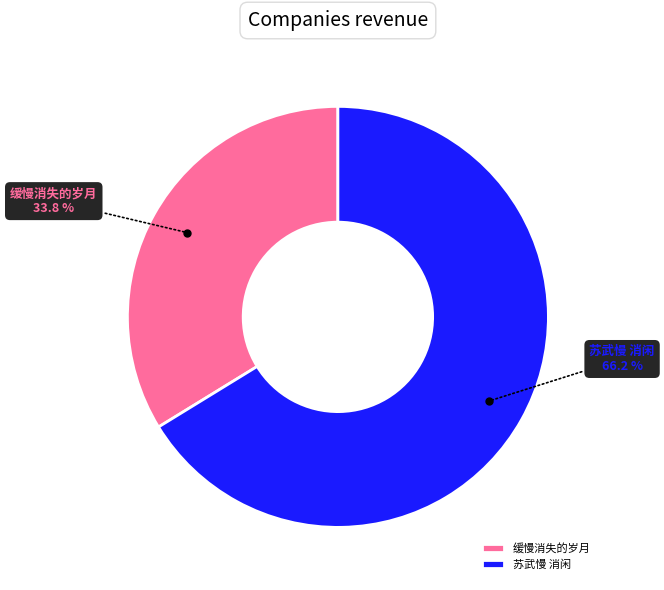

Between 苏武慢 消闲 and 缓慢消失的岁月, which is larger?

苏武慢 消闲